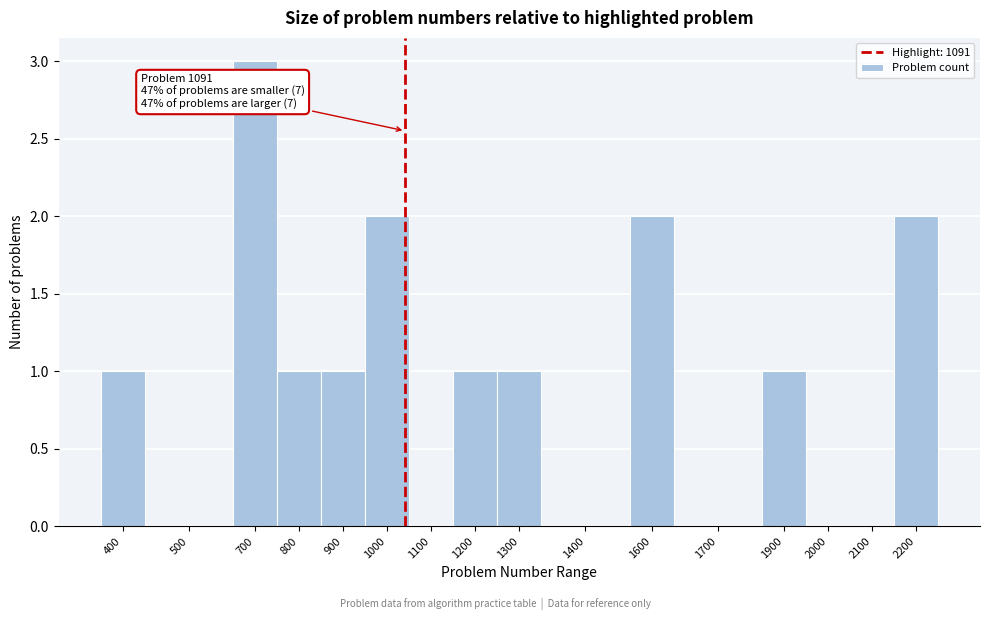

Reading left to right, what are all the values shown in this chart?

400=1	500=0	700=3	800=1	900=1	1000=2	1100=0	1200=1	1300=1	1400=0	1600=2	1700=0	1900=1	2000=0	2100=0	2200=2